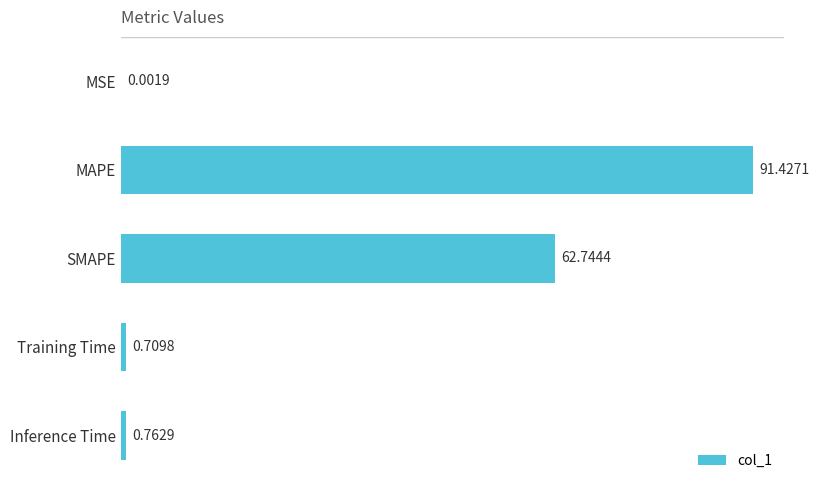

What is the change in value from MAPE to SMAPE?

-28.7